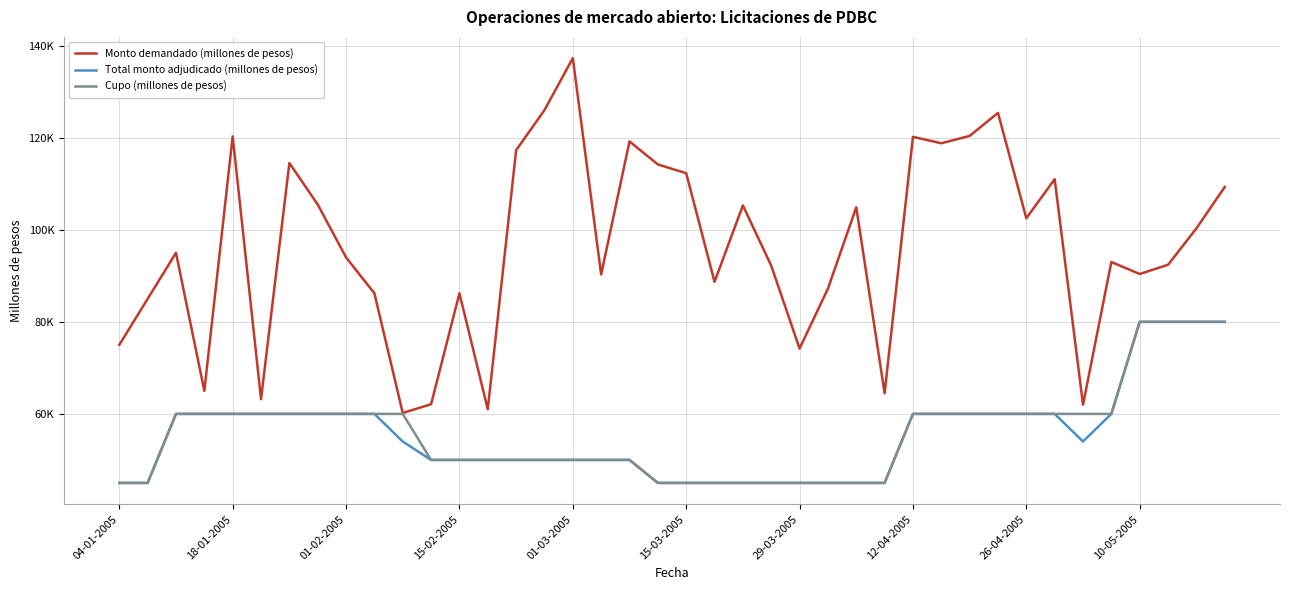

What are all the series names shown in the legend?

Monto demandado (millones de pesos), Total monto adjudicado (millones de pesos), Cupo (millones de pesos)